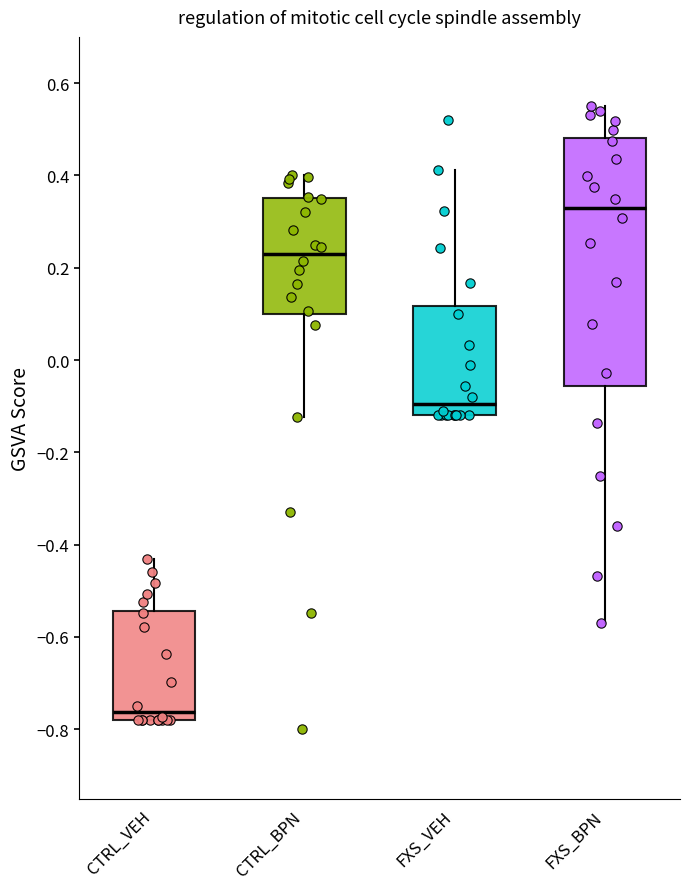

Reading left to right, transcribe this box plot: for each box, give where its median line is, the range the box spans, and where its two whiskers end, as read against the y-axis. The values are not printed on the chart, so give them approximately, as read against the axis.

CTRL_VEH: median -0.76, box -0.78 to -0.54, whiskers -0.78 to -0.42
CTRL_BPN: median 0.24, box 0.10 to 0.36, whiskers -0.12 to 0.40
FXS_VEH: median -0.10, box -0.12 to 0.12, whiskers -0.12 to 0.42
FXS_BPN: median 0.32, box -0.06 to 0.48, whiskers -0.56 to 0.56